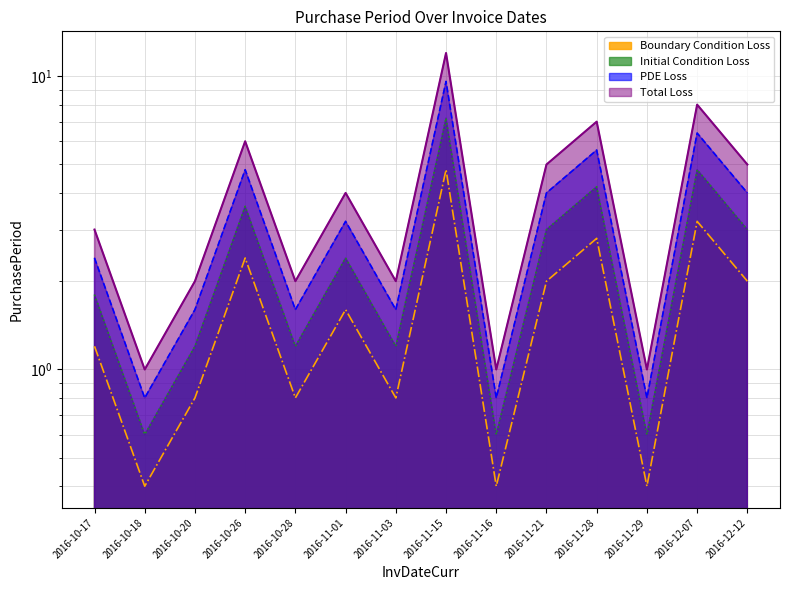

The chart shows a value of 4 at 2016-12-07. True or false?

False